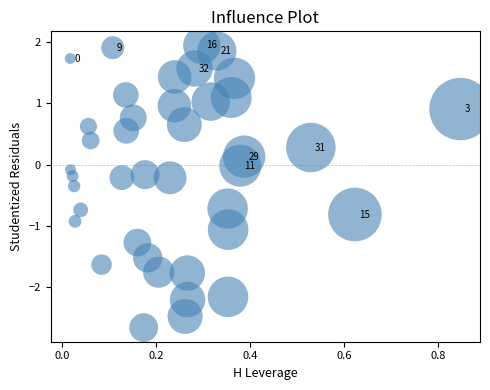

What is the range of X values (max minus min)?

0.8